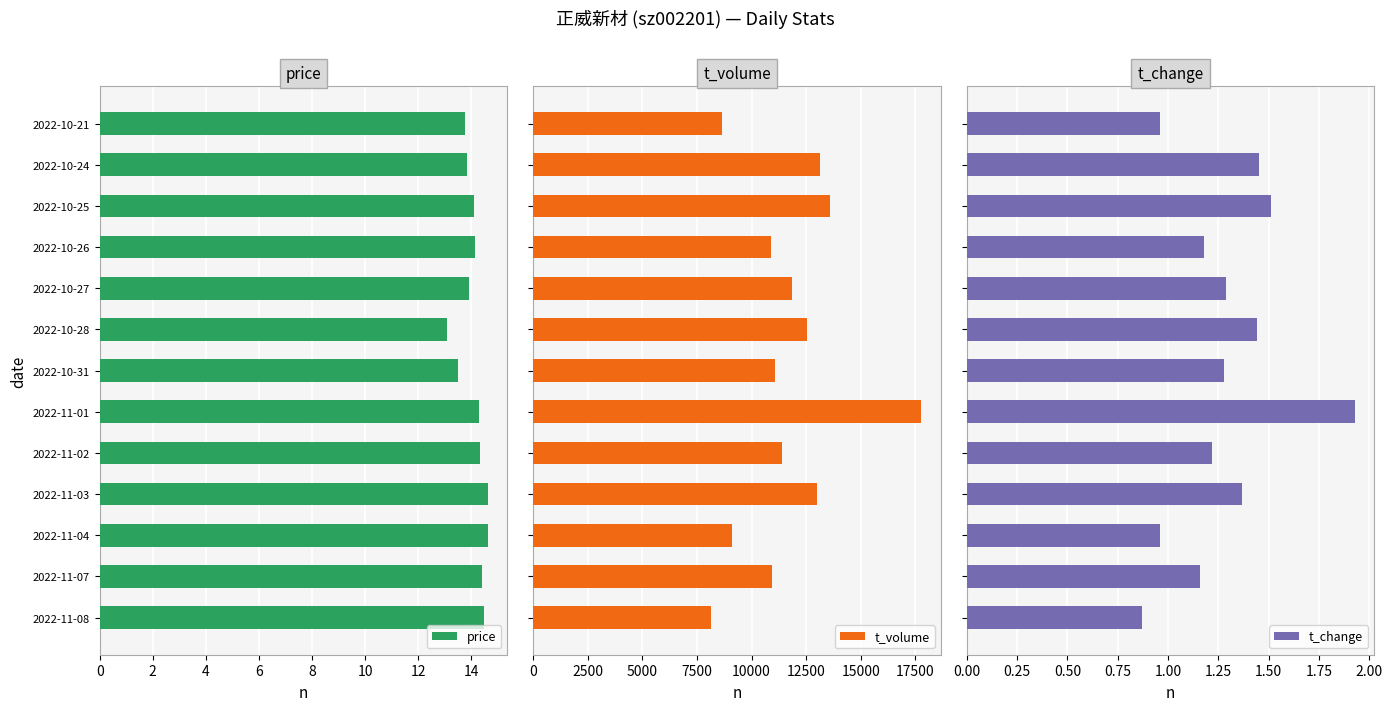

What is the value of the price bar at the 2nd from the left?

13.8